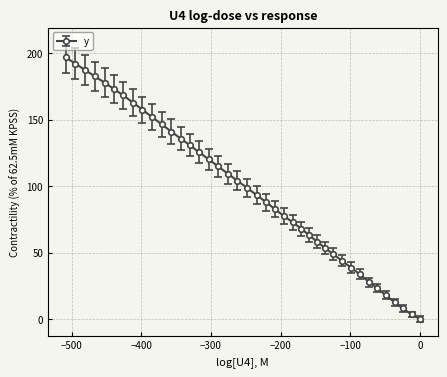

How many values are above zero?

39